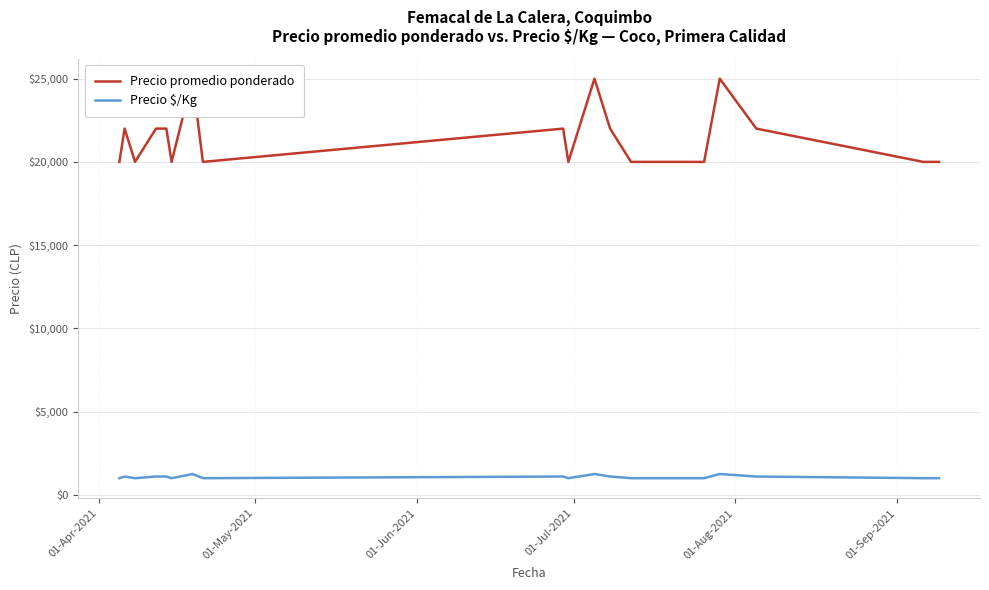

How many data points in Precio promedio ponderado are above 20000?

9